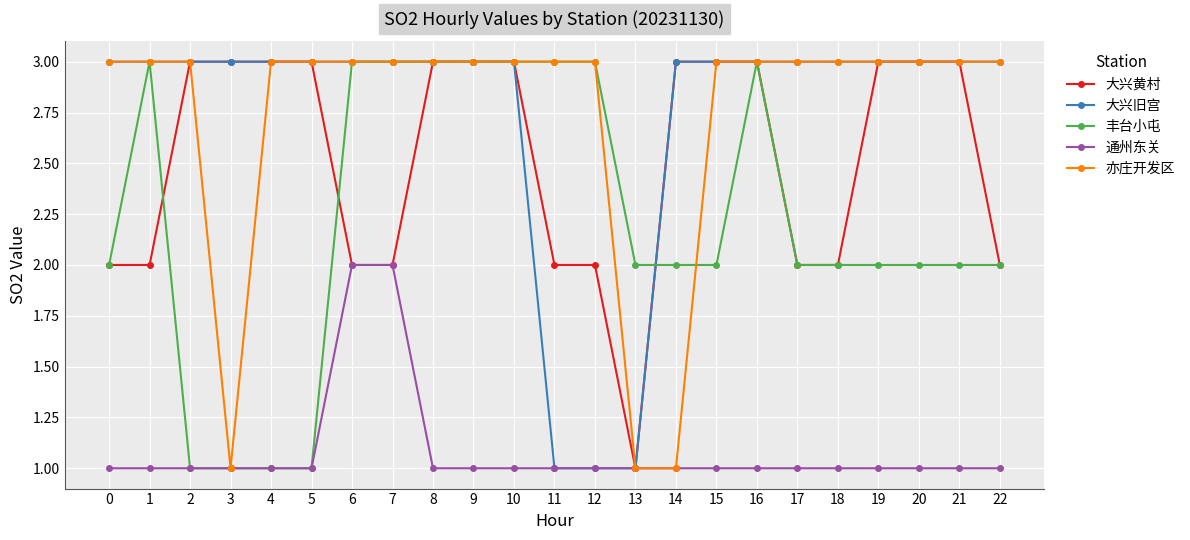

How many categories are shown in the chart?

23